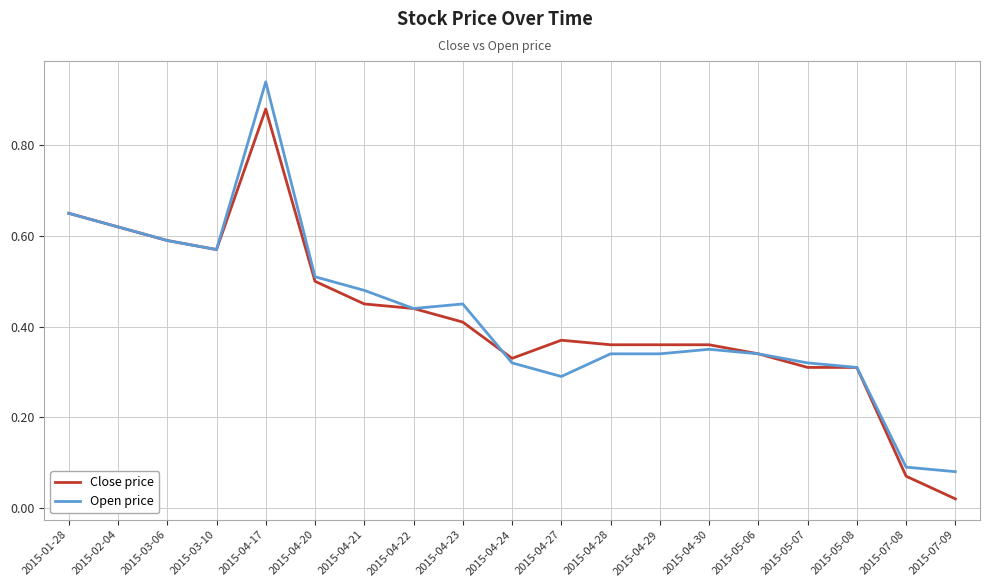

What are all the series names shown in the legend?

Close price, Open price